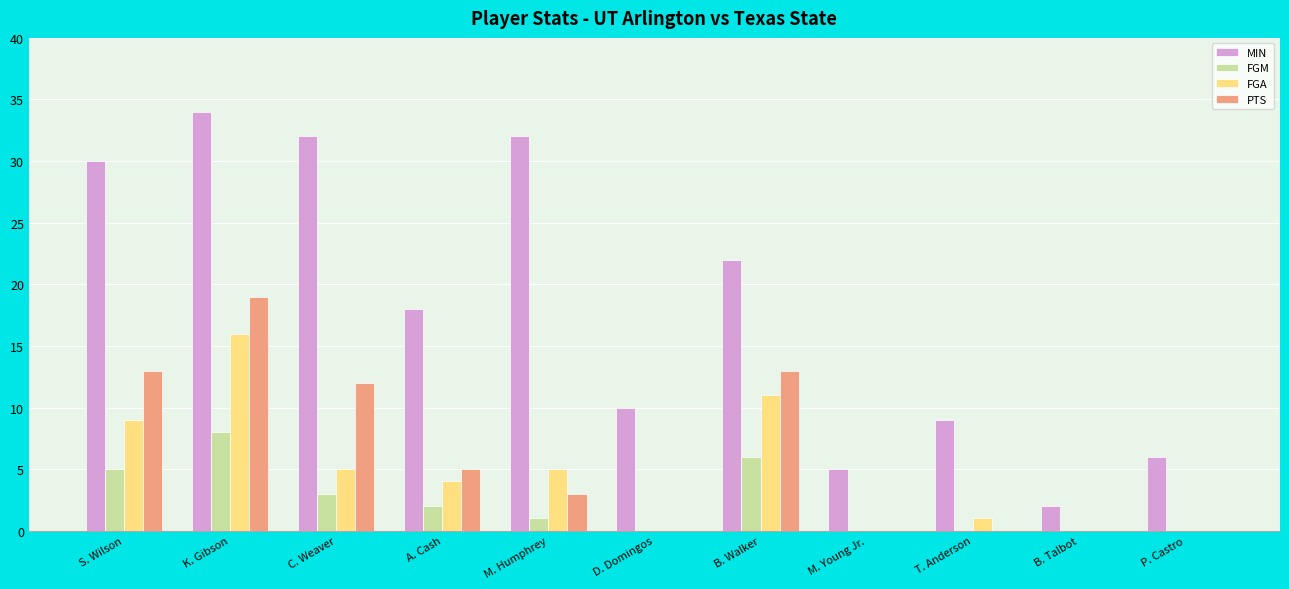

Count the number of data series in this chart.

4